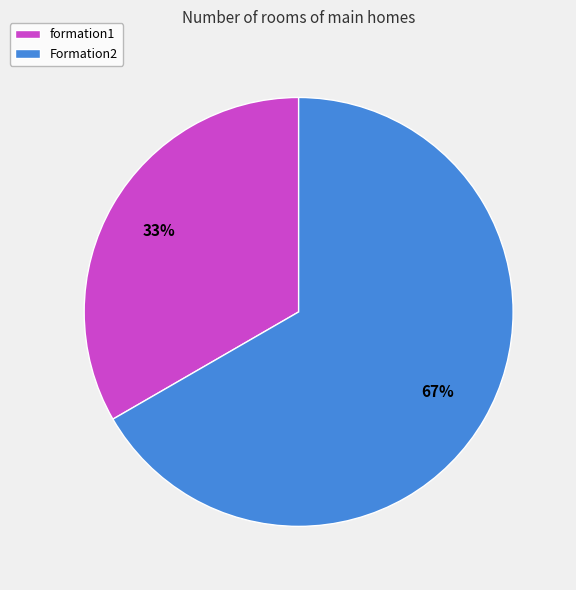

True or false: formation1 accounts for 48% of the total.

False